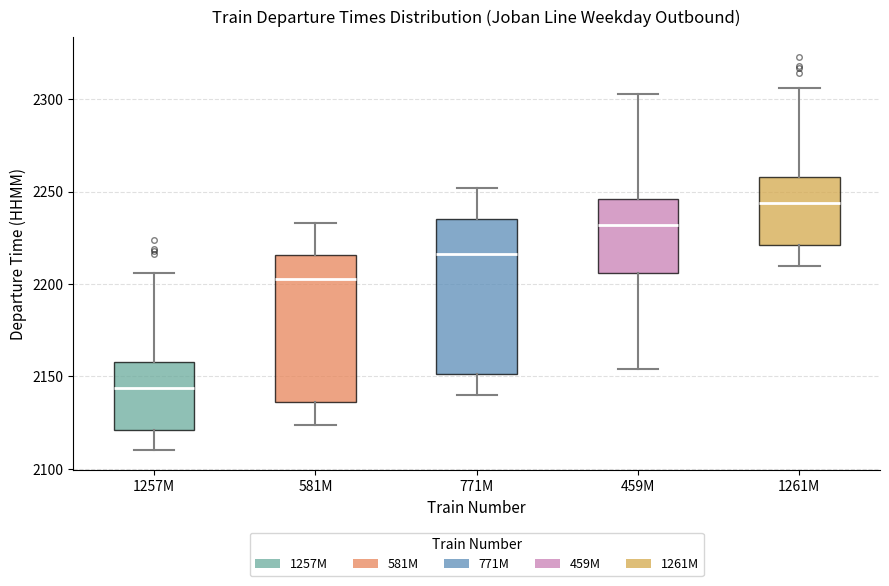

Which box's median line is the lowest?

1257M